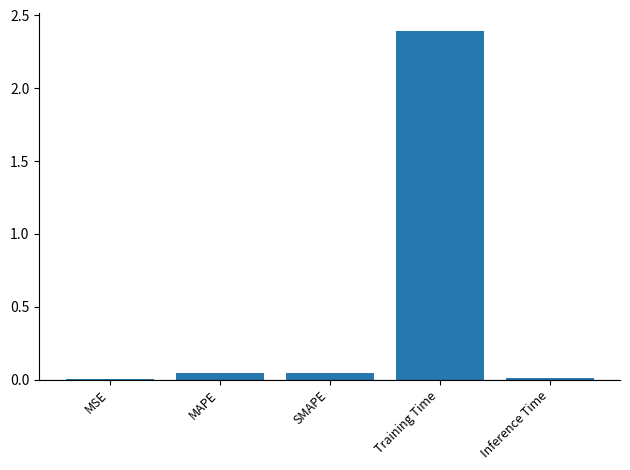

Is it true that the value at Training Time is 1.1?

False